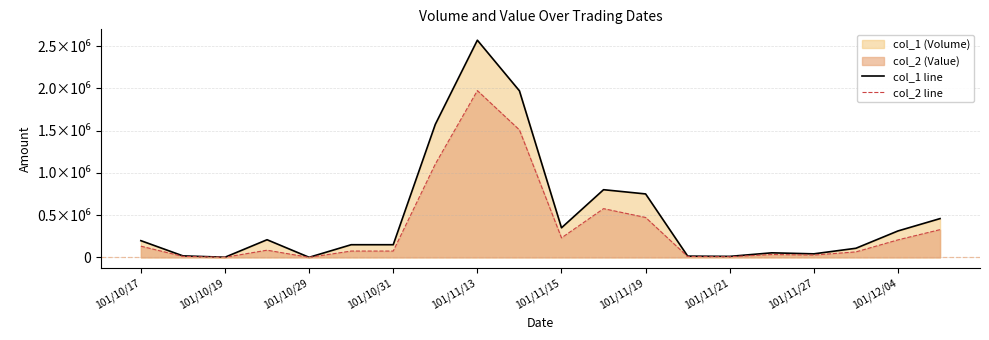

Reading left to right, what are all the values shown in this chart?

col_1: 198000	18000	2000	209000	1000	150000	150000	1574000	2570000	1971000	350000	801000	751000	15000	12000	54000	42000	108000	313000	459000
col_2: 132660	11780	1240	85290	430	75000	75000	1104330	1973380	1508370	230960	576800	472360	9320	7570	33900	27680	65050	207440	328430